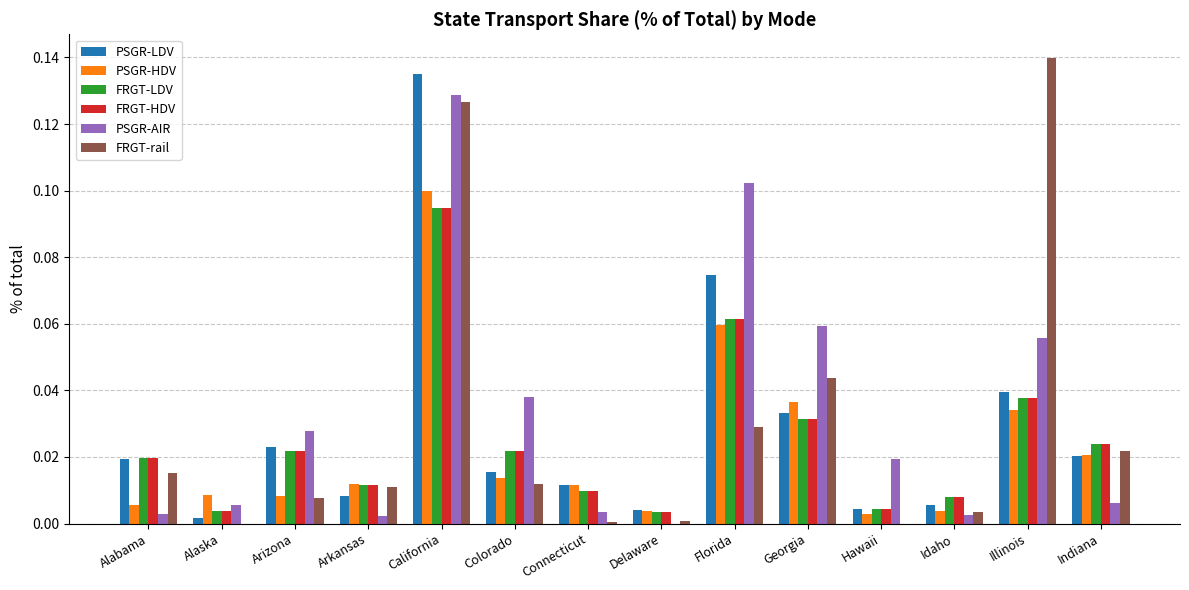

At which label does PSGR-AIR reach its peak?

California